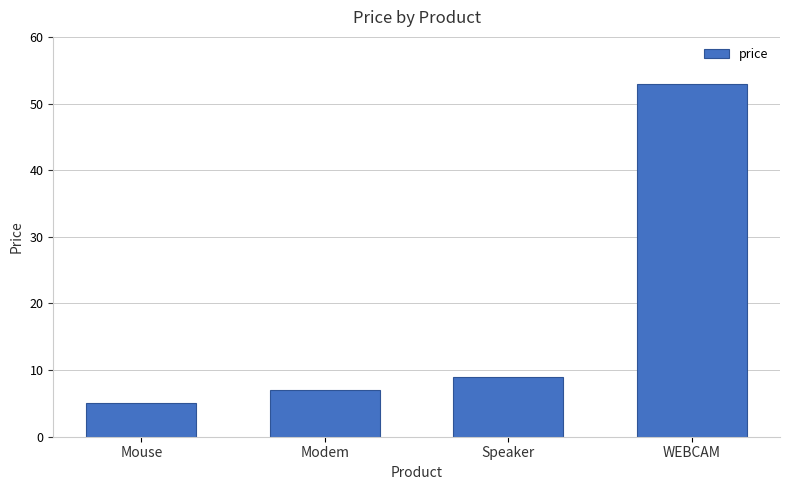

True or false: the data shows 37 at WEBCAM.

False